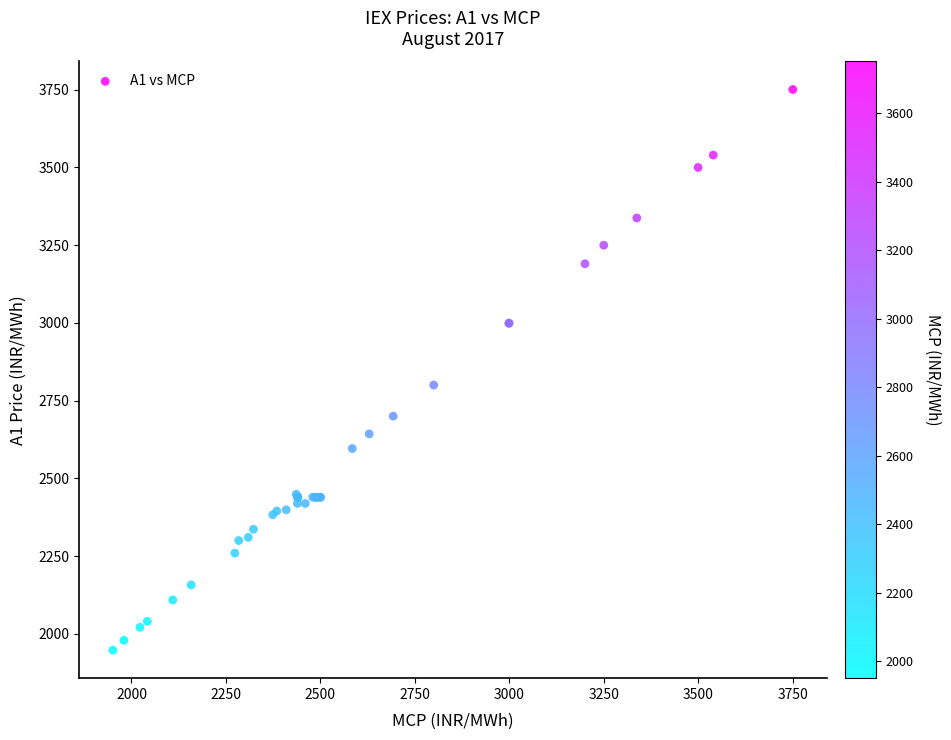

What Y value in the scatter plot is closest to 2849?

2800.3